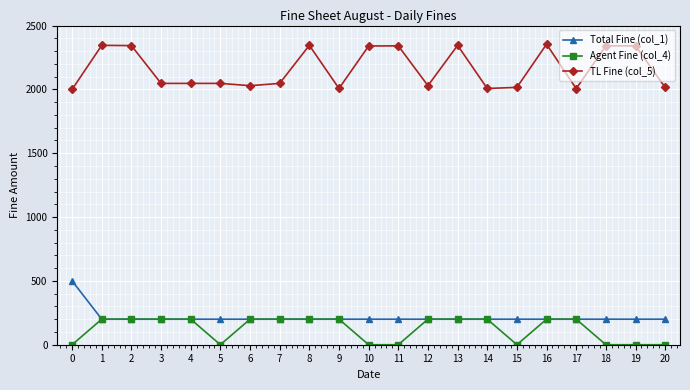

True or false: TL Fine (col_5) and Total Fine (col_1) cross at least once.

False